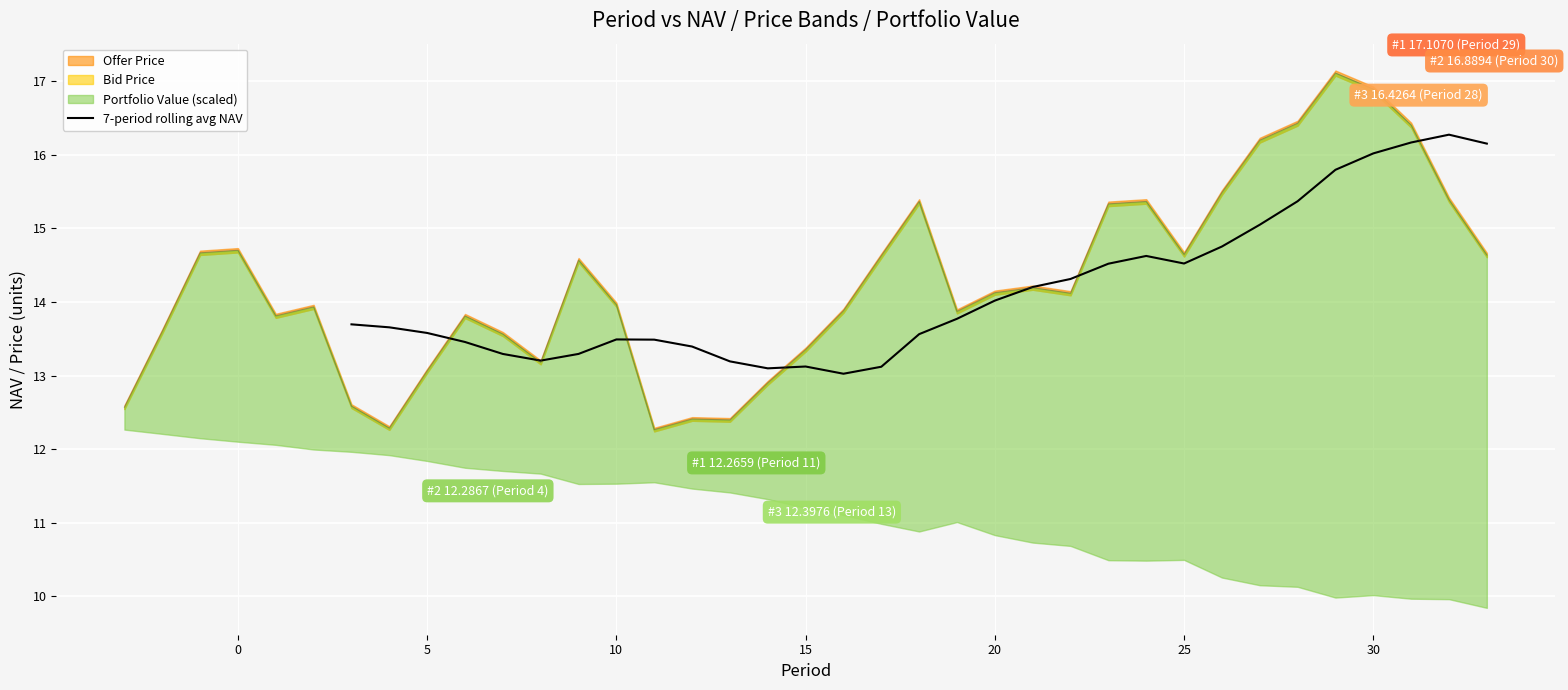

What is the maximum value for 7-period rolling avg NAV?

16.3